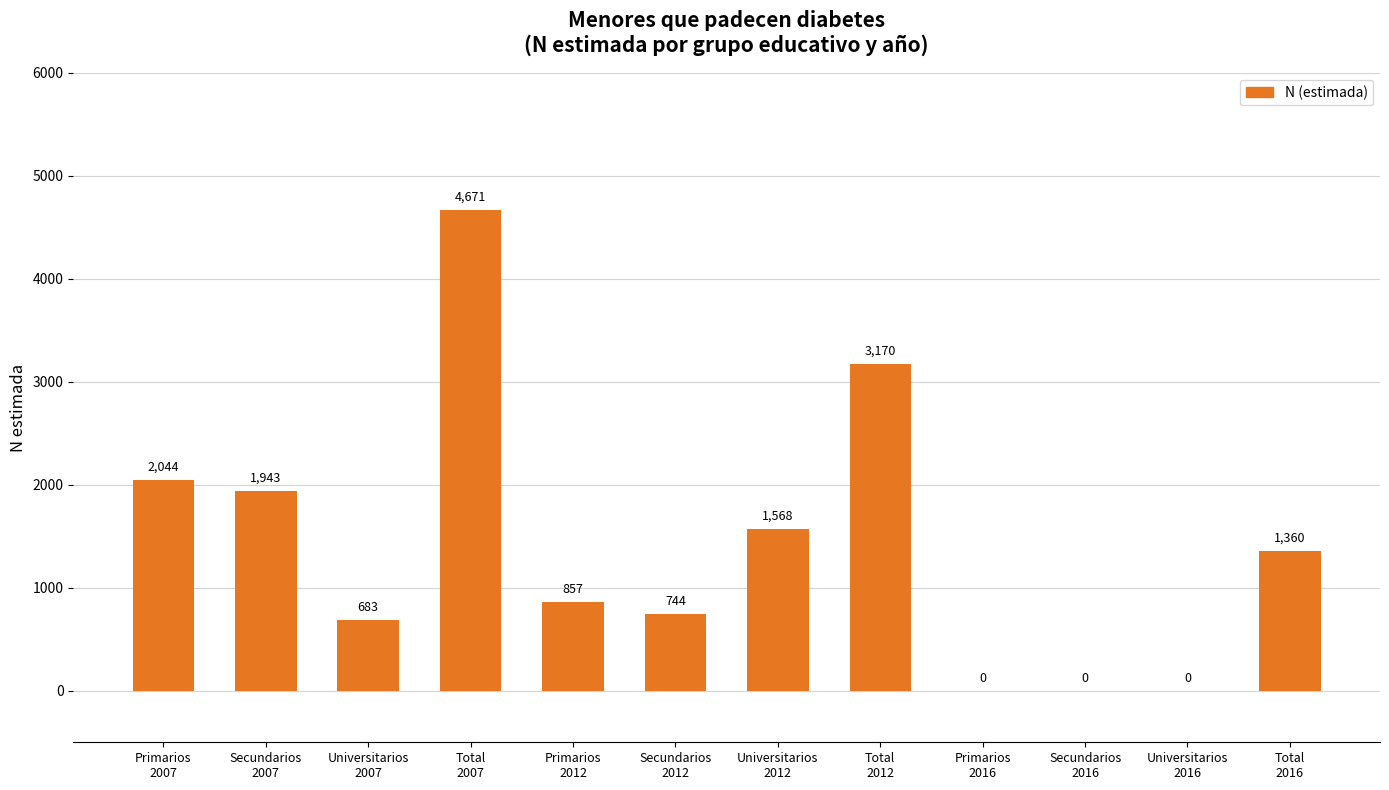

How many values are above zero?

9